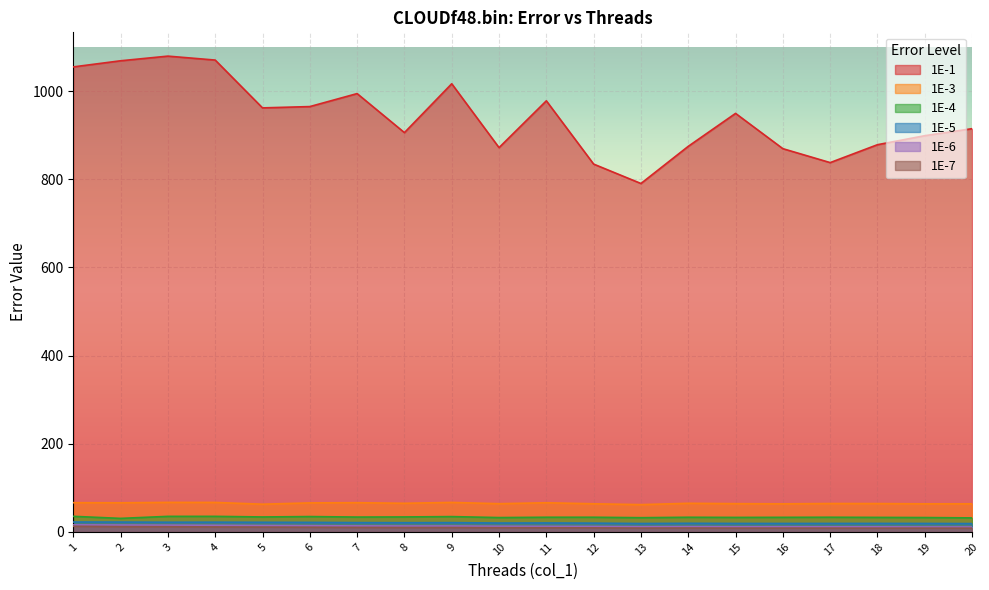

Which category has the highest value in the 1E-7 series?

1